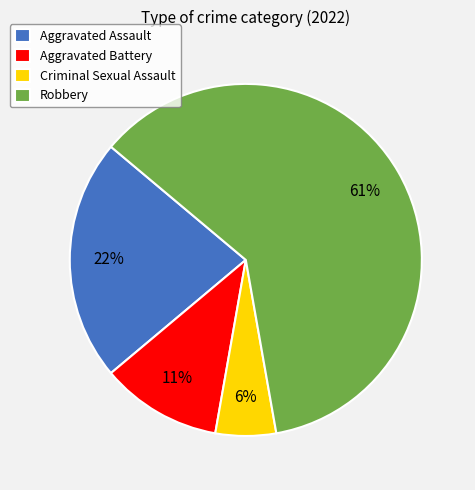

How many segments does this pie chart have?

4